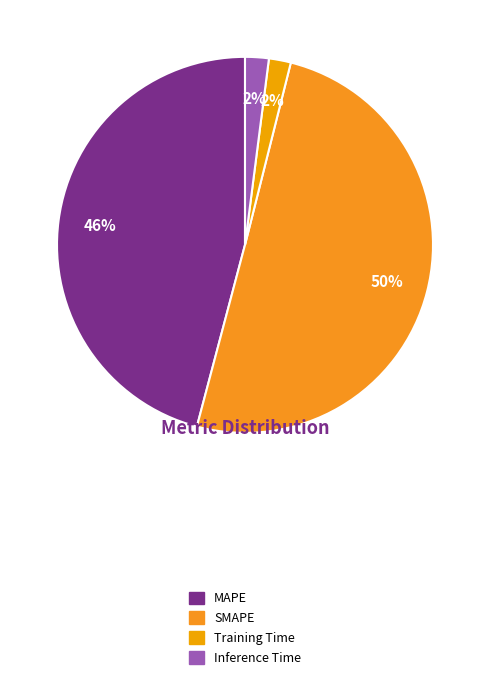

Which slice is the largest?

SMAPE